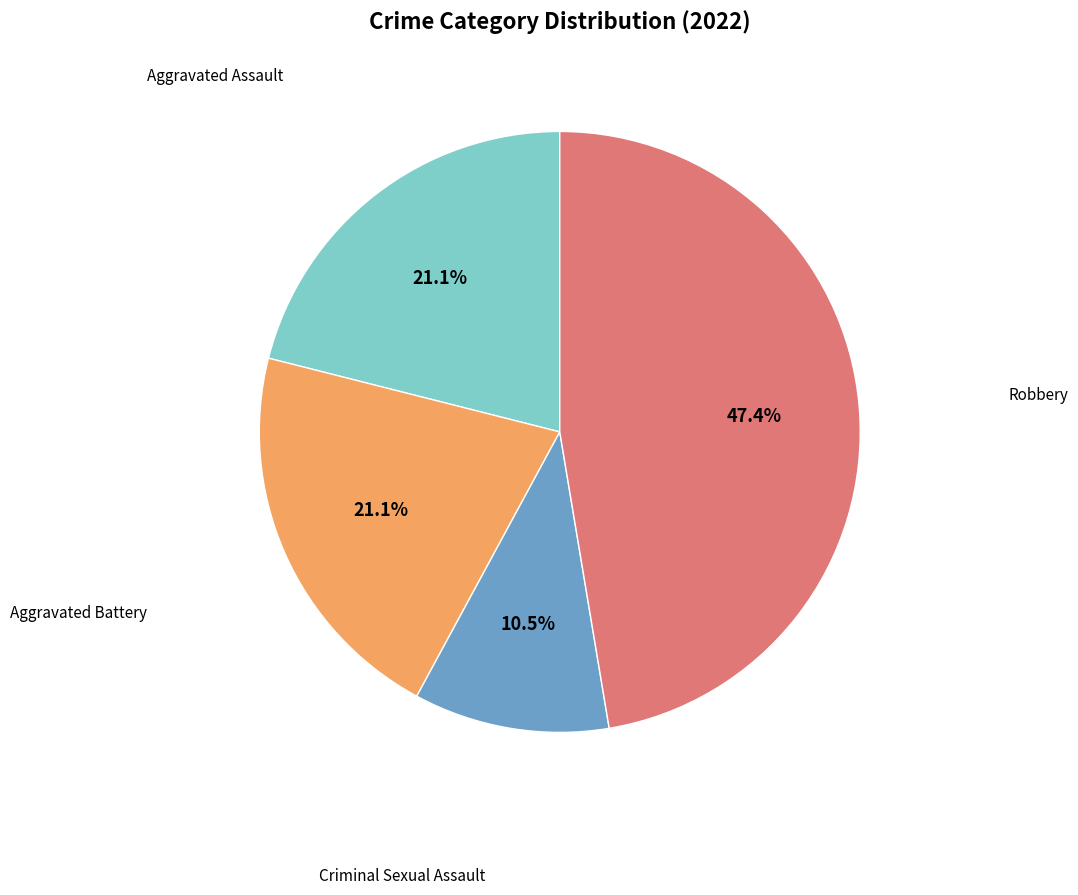

Is there a majority slice in this chart?

No